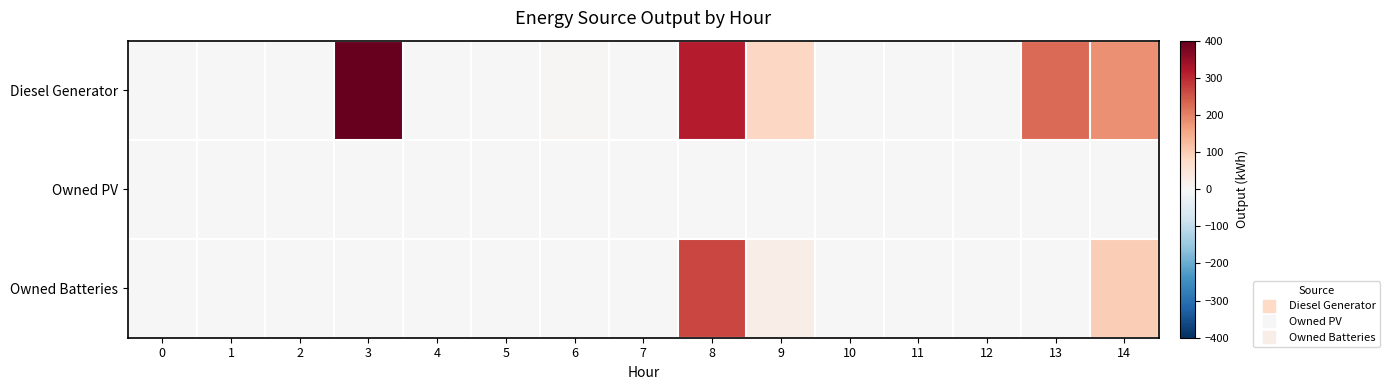

Which label corresponds to the largest value in the chart?

3